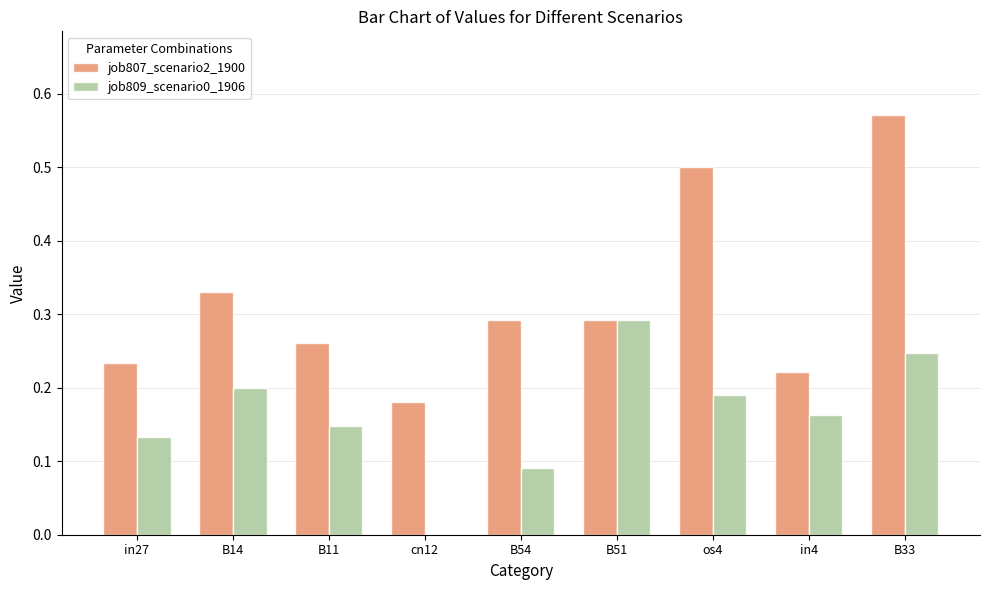

Is it true that job809_scenario0_1906 equals 0.1 at B51?

False